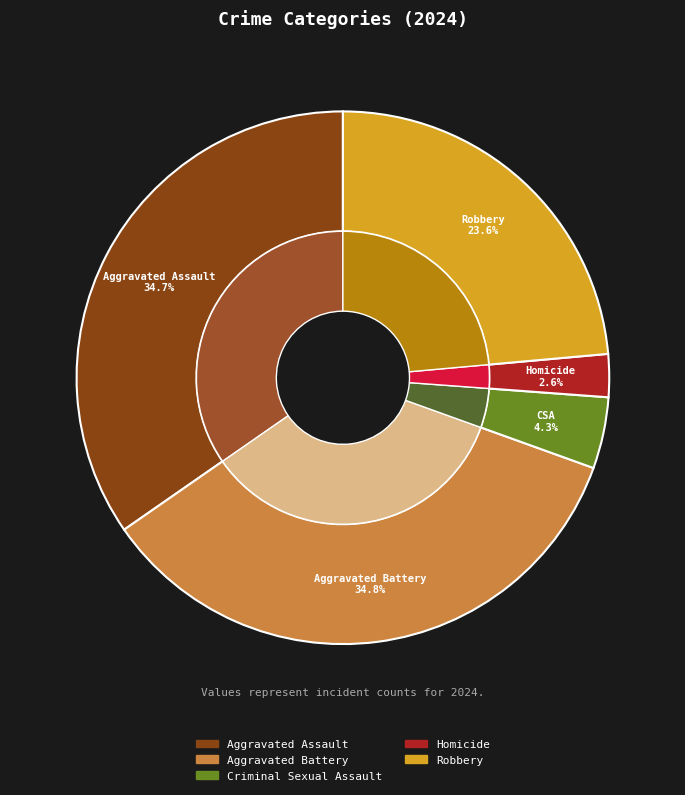

Which category has the biggest portion of the pie?

Aggravated Battery